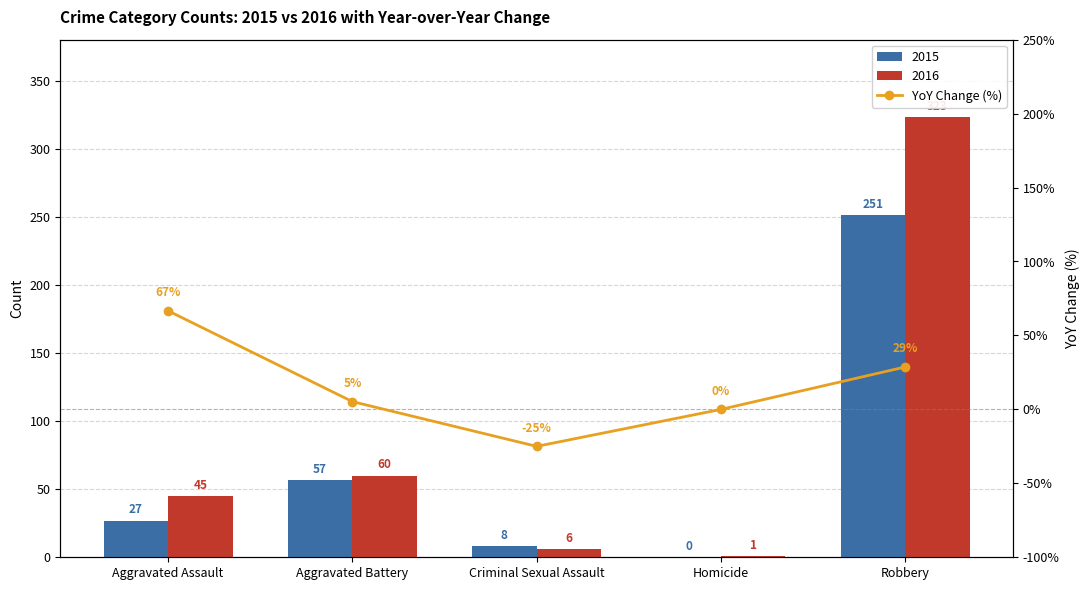

At which label is the value closest to 20?

Robbery